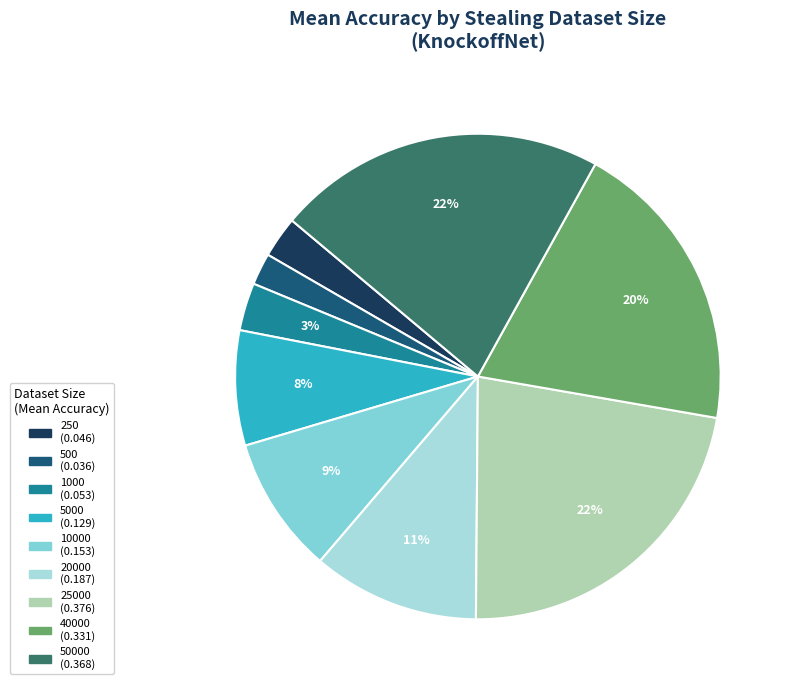

Is there a majority slice in this chart?

No